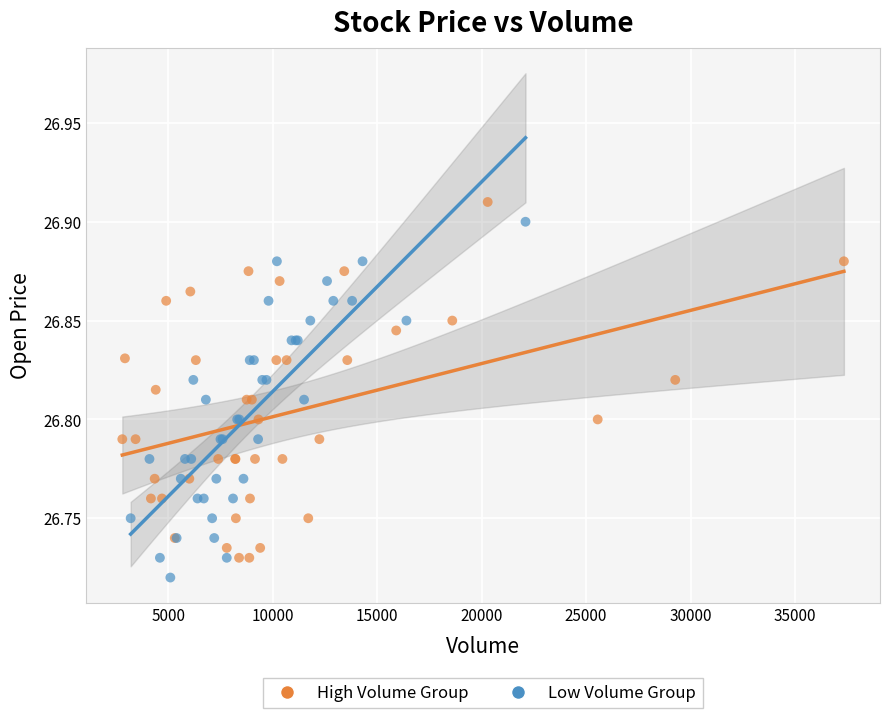

Which series reaches the maximum Y coordinate?

High Volume Group